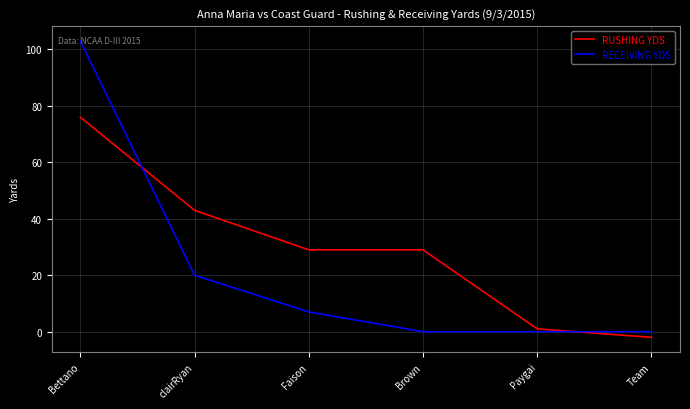

What is the difference between the maximum and second lowest values in the RUSHING YDS series?

75